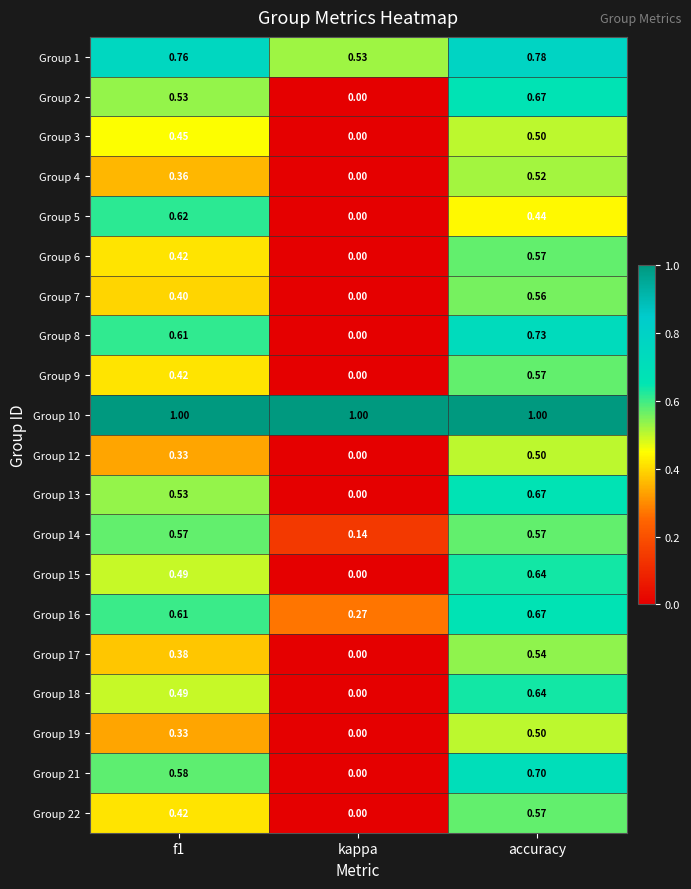

At which label does Group 1 reach its peak?

accuracy